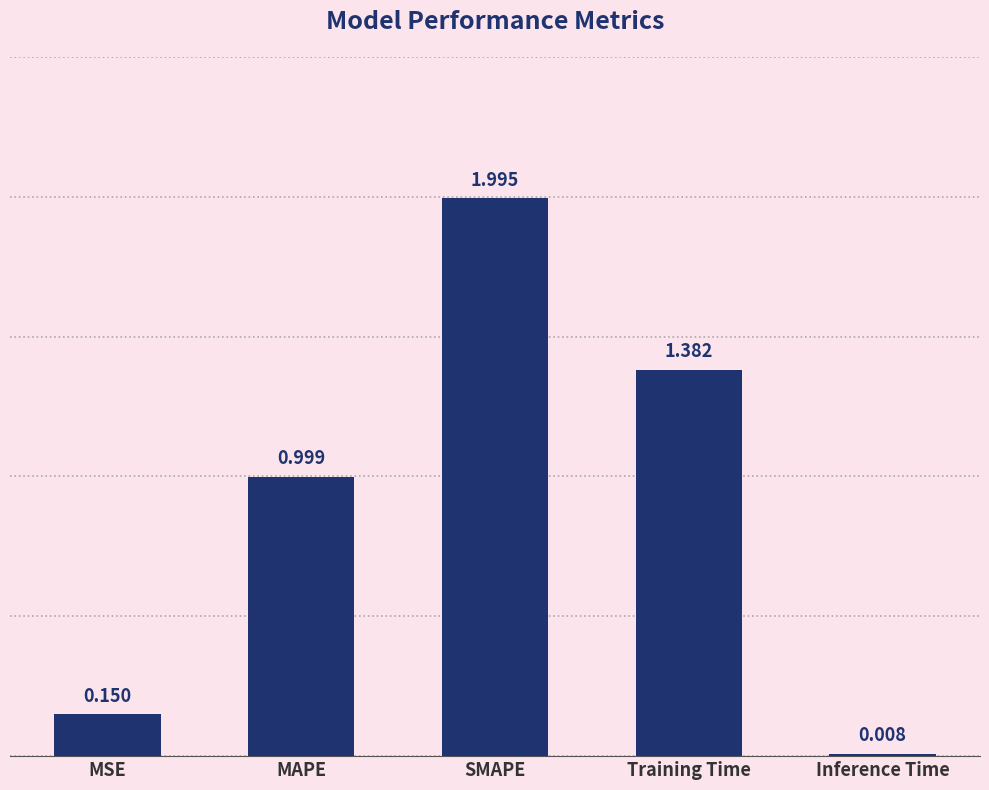

What is the label of the 3rd bar from the left?

SMAPE